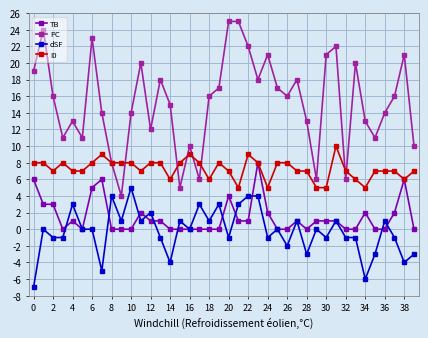

What is the difference between the maximum and minimum values in the PC series?

21